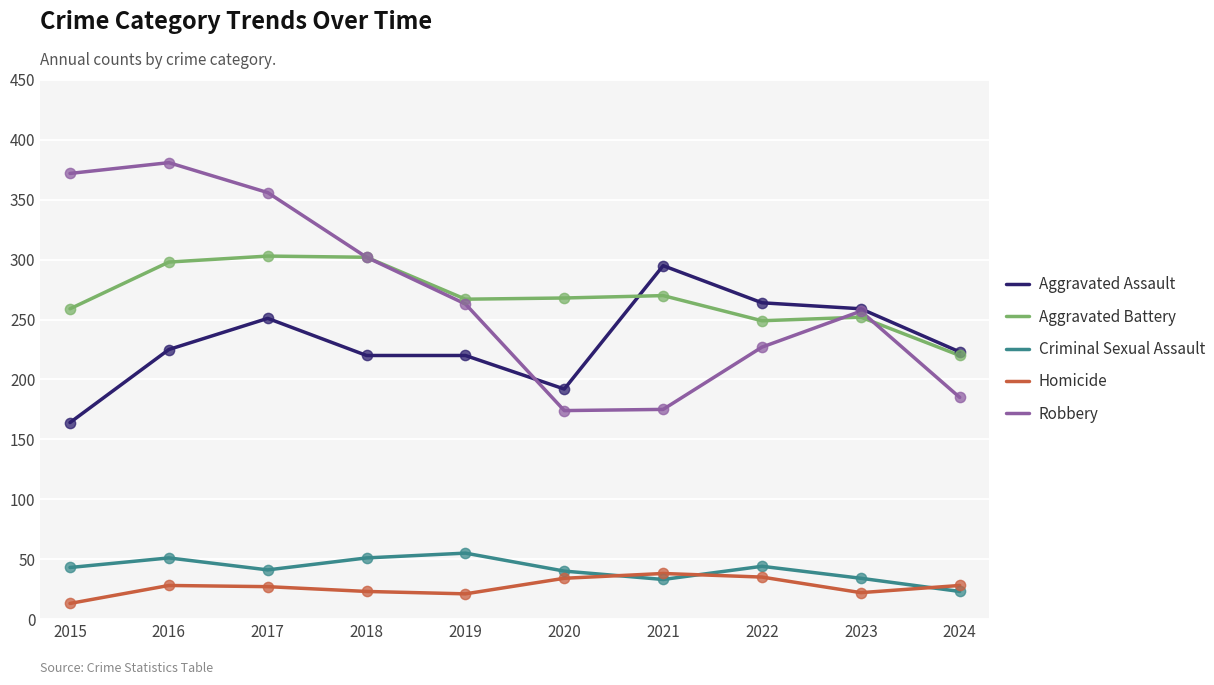

Which series has the largest range (max minus min)?

Robbery